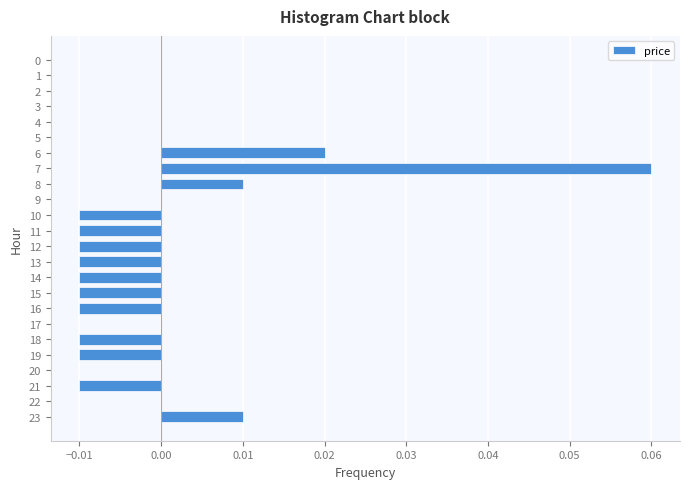

The chart shows a value of -0.0 at 14. True or false?

True